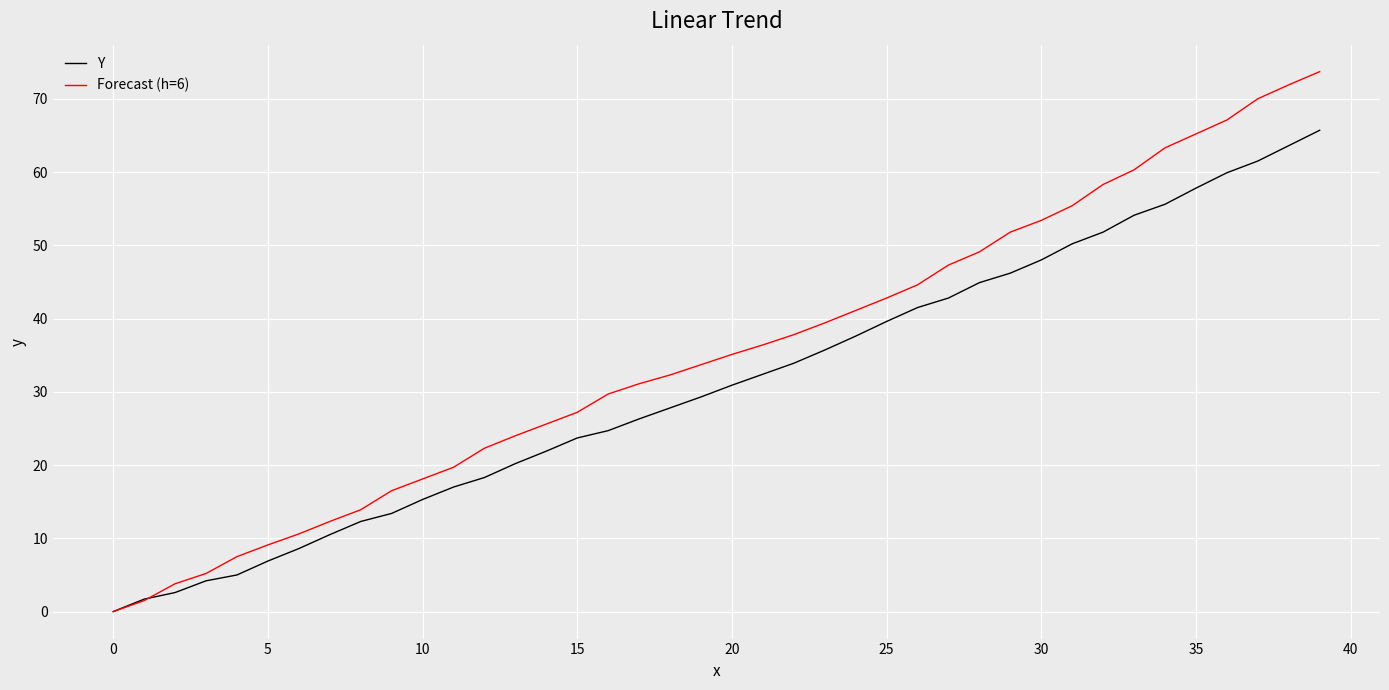

List the series in order of their overall mean, highest first.

Forecast (h=6), Y